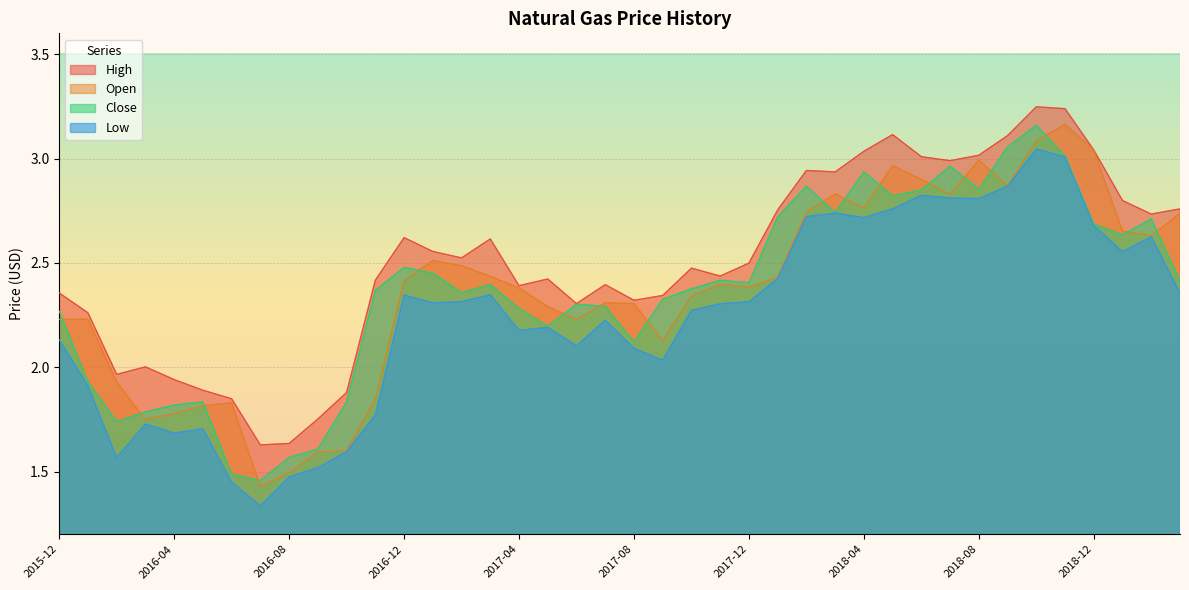

What is the label of the 3rd point from the right?

2019-01